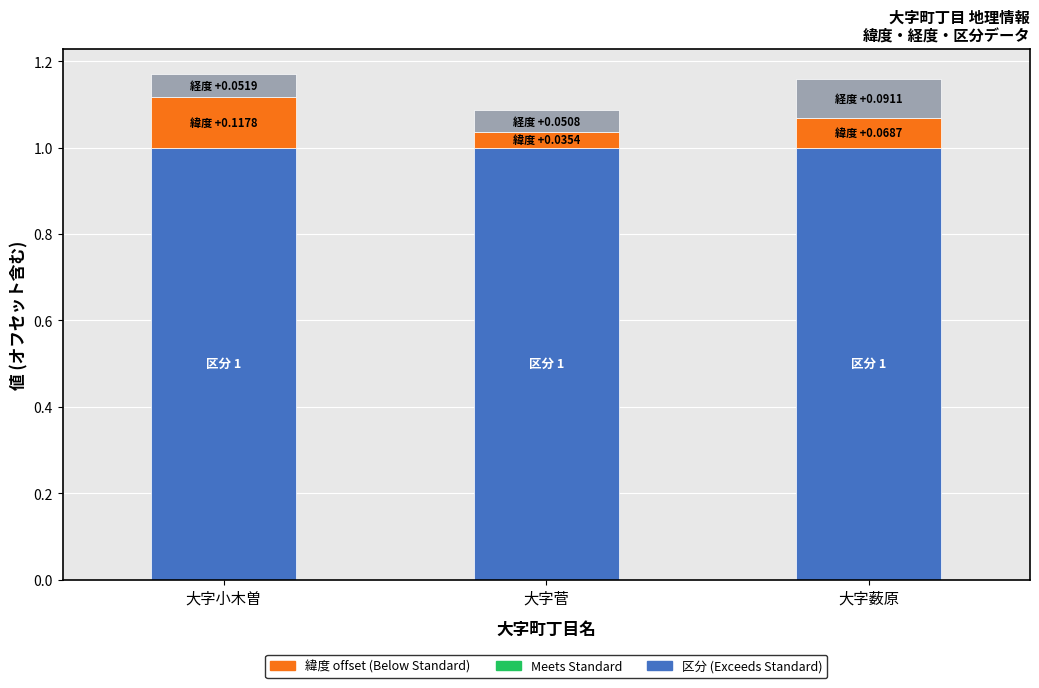

Does the chart contain stacked bars?

Yes